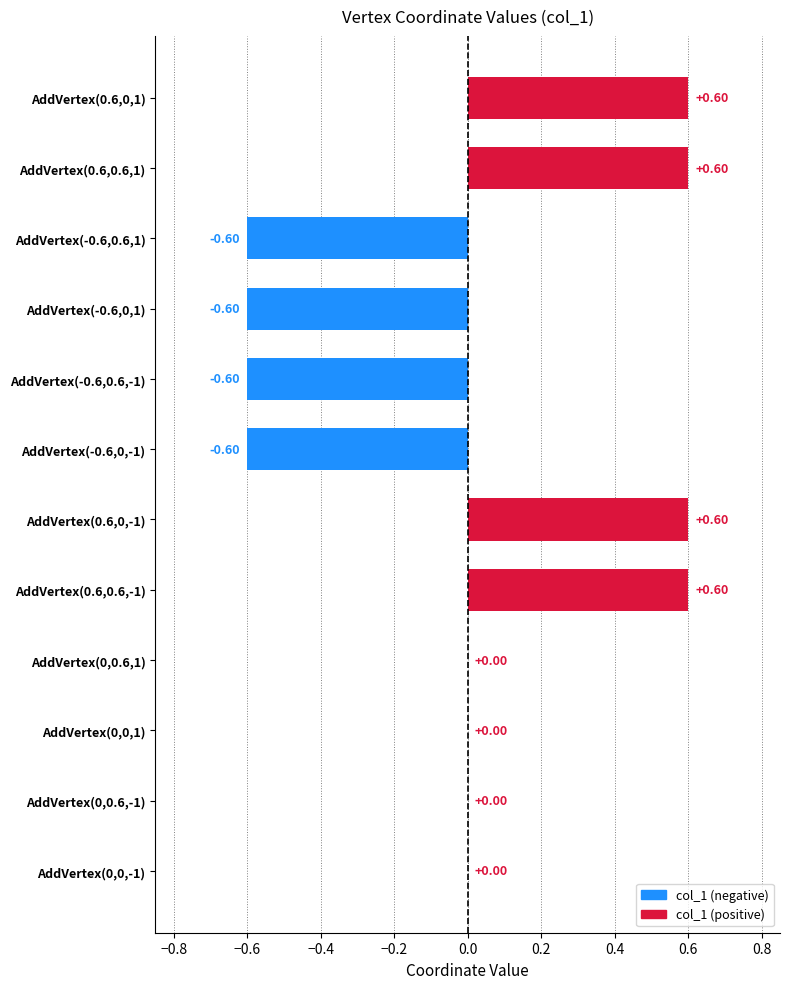

How many data points does each series have?

12